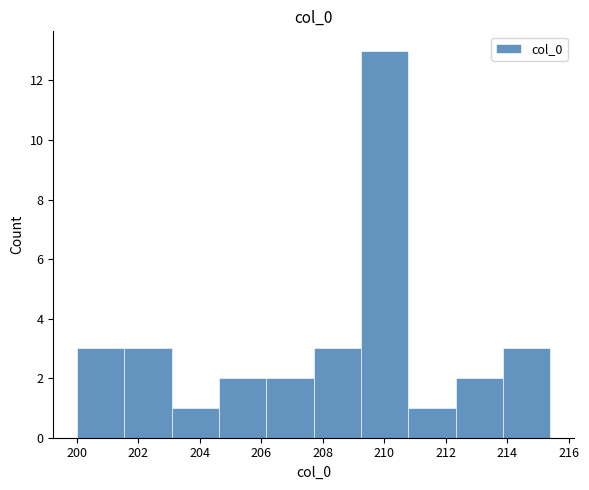

Which range on the x-axis has the tallest bar?

209.2 to 210.8